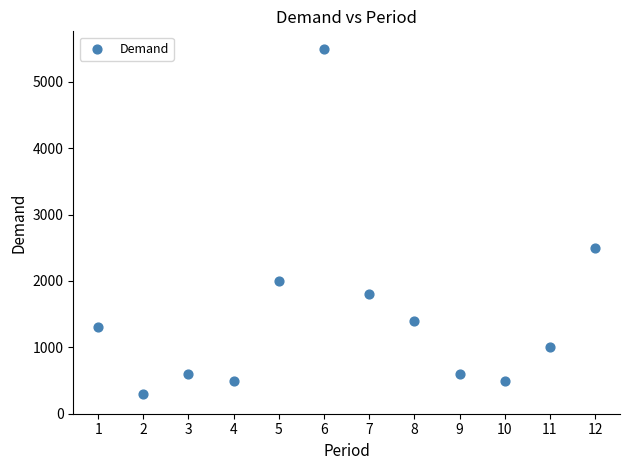

What Y value in the scatter plot is closest to 2900?

2500